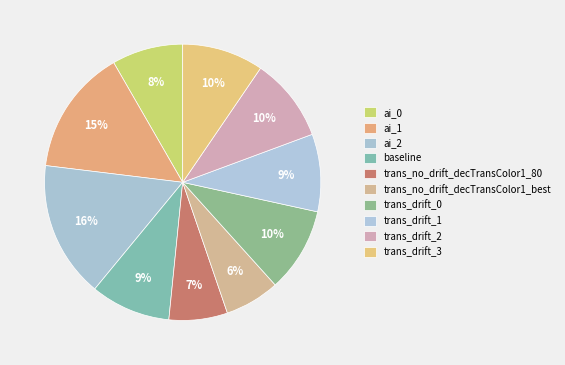

What is the ratio of the value at trans_drift_0 to the value at ai_1?

0.7